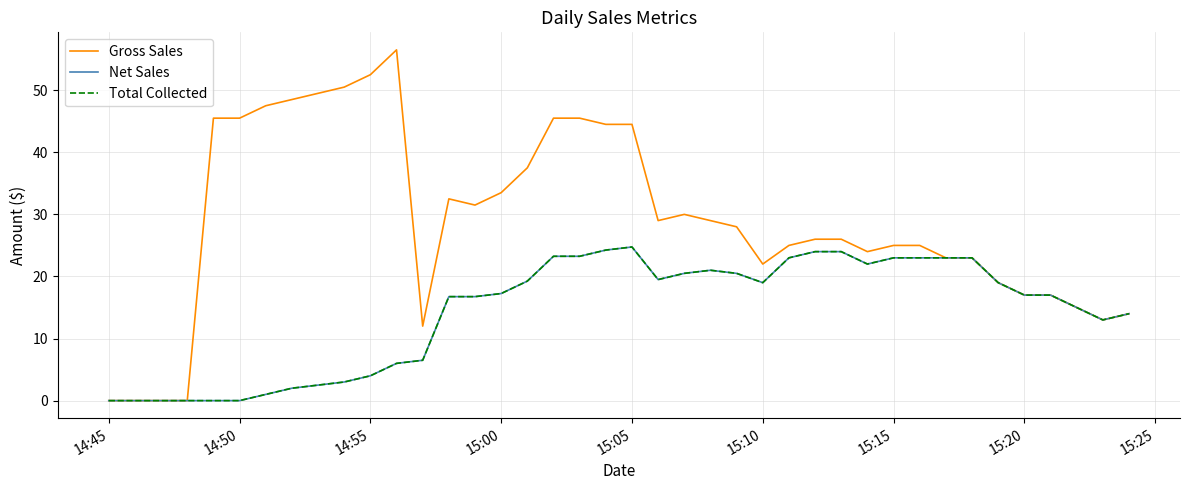

What is the difference between the maximum and minimum values in the Total Collected series?

24.8